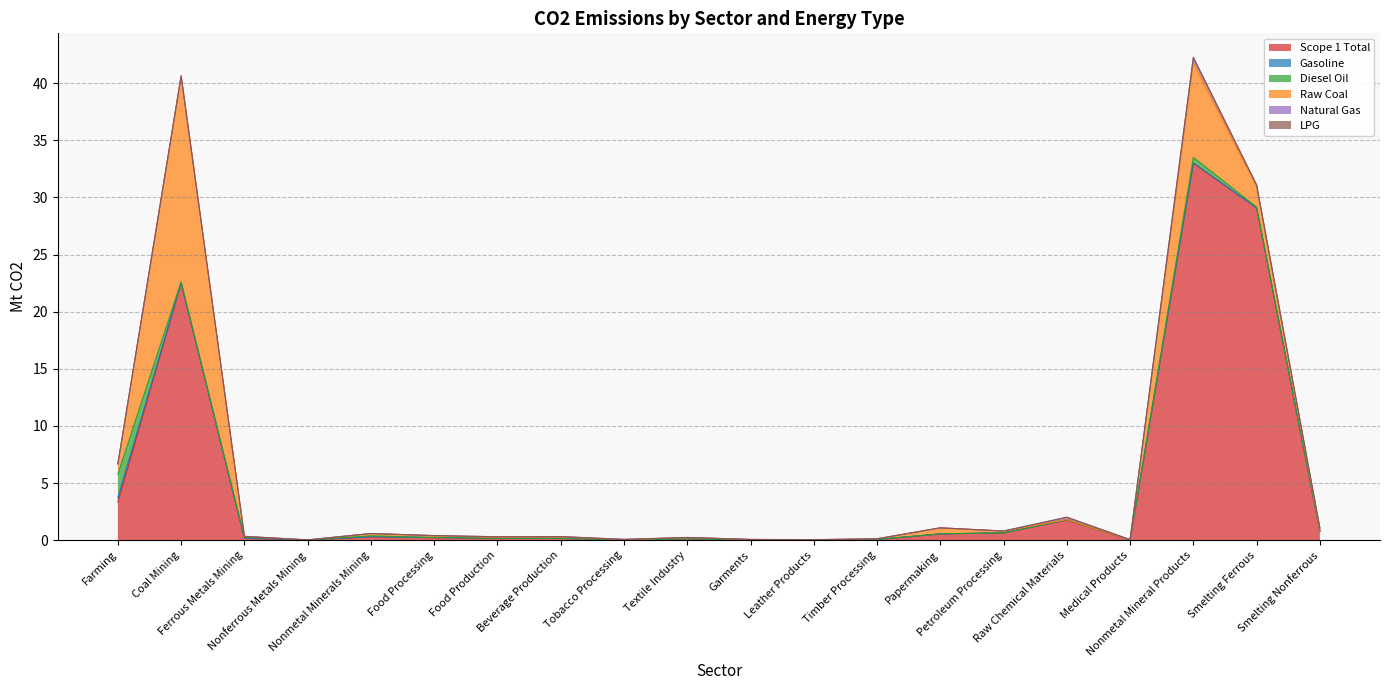

True or false: Diesel Oil has more than 1 points higher than both neighbors.

True